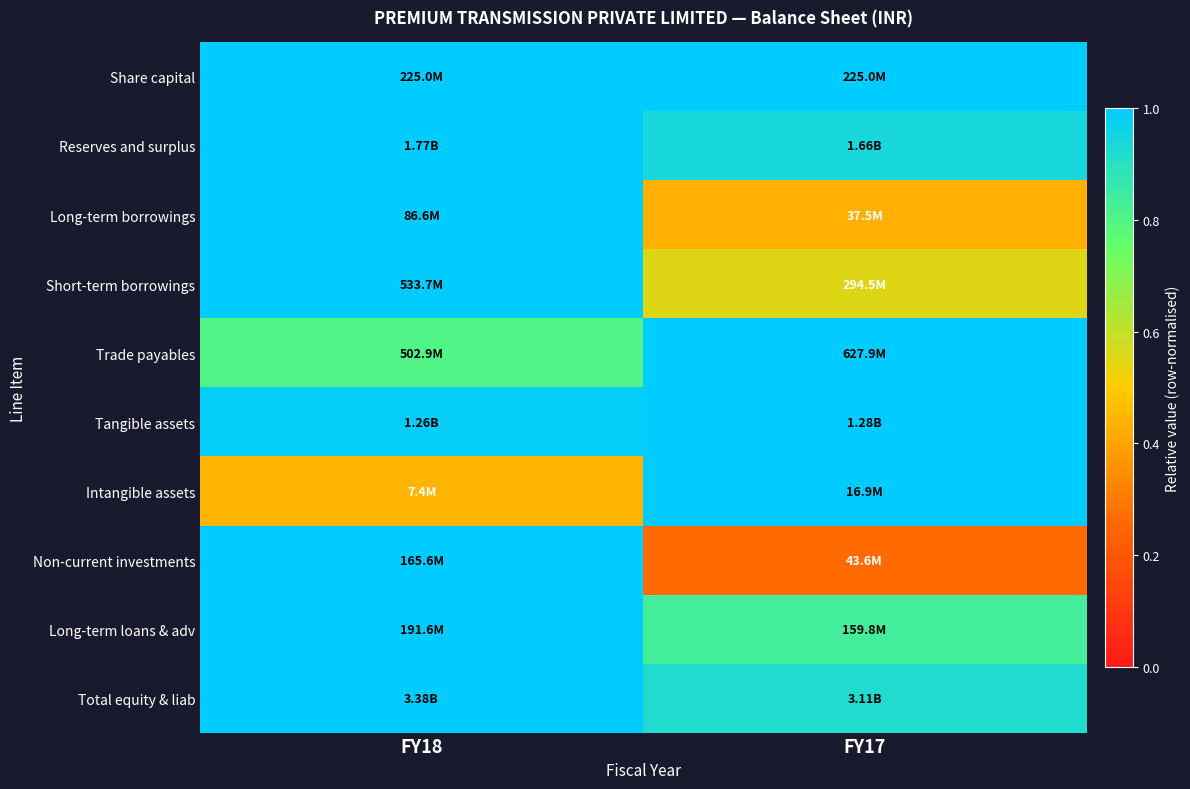

Which category has the lowest value across all series?

FY17